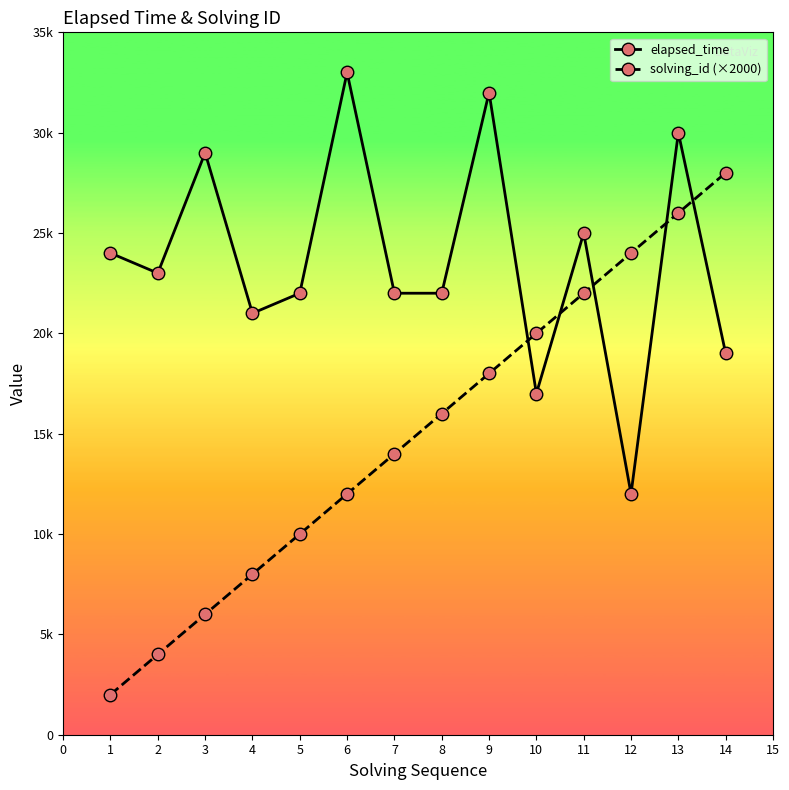

Rank the series by their average value, from lowest to highest.

solving_id (×2000), elapsed_time